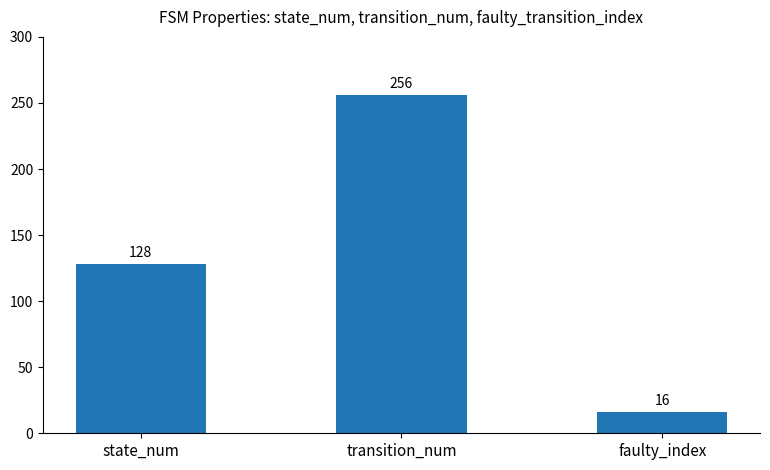

Are the bars grouped side by side (vs. stacked)?

No